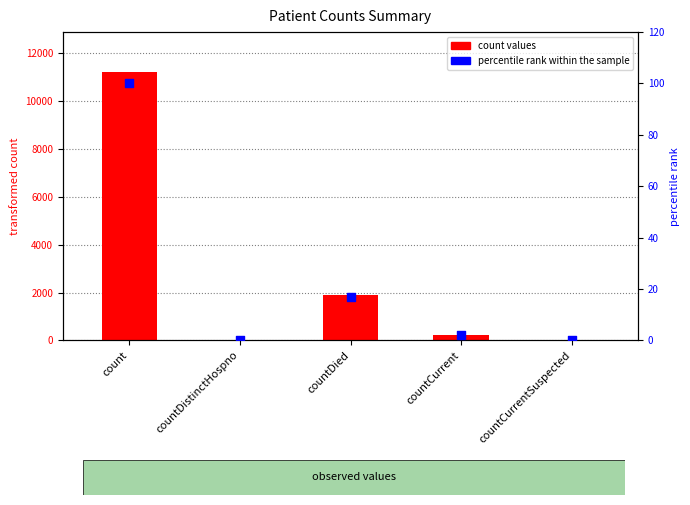

Which series contains the lowest Y value?

count